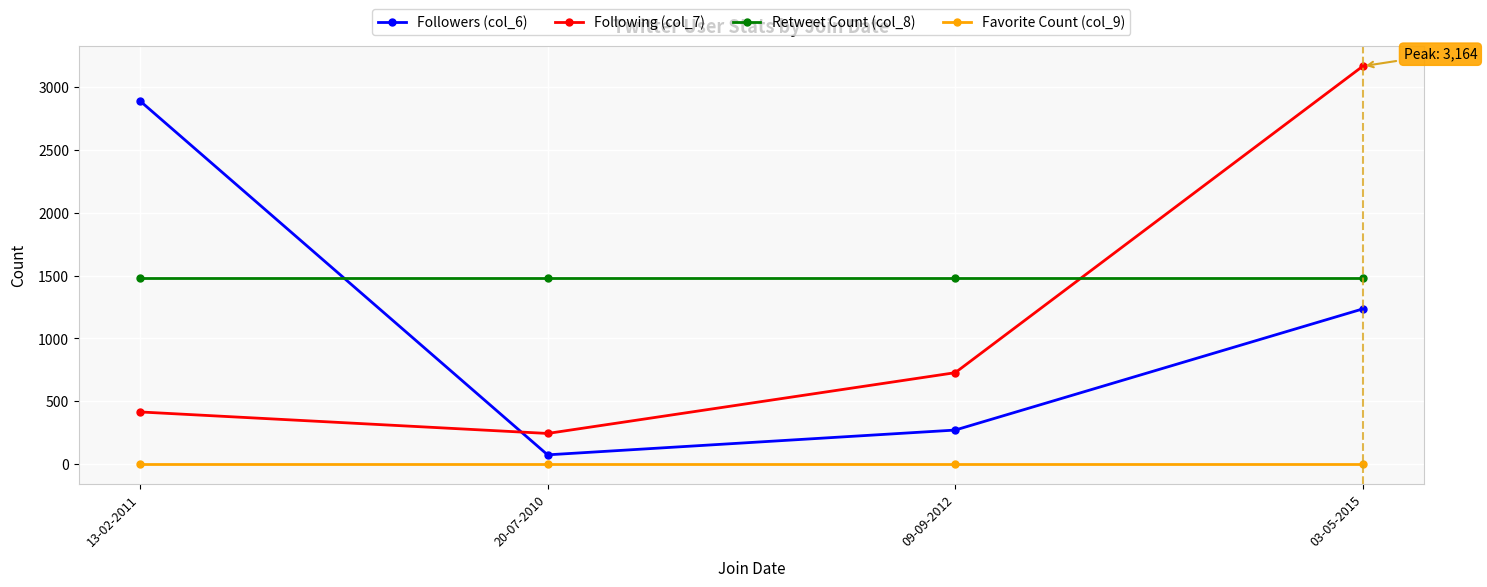

True or false: Followers (col_6) and Favorite Count (col_9) intersect in this chart.

False